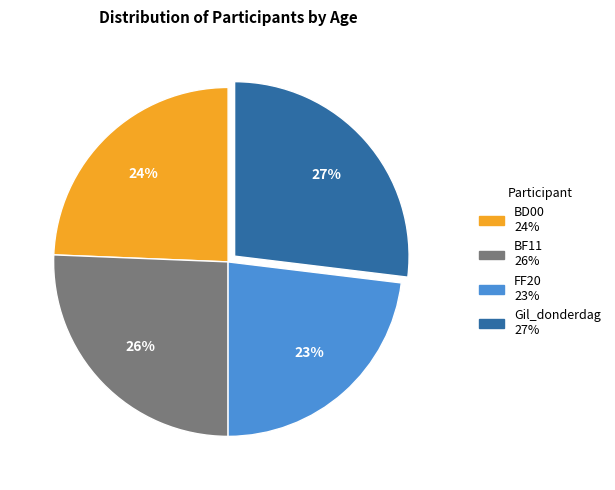

Which slice is the largest?

Gil_donderdag